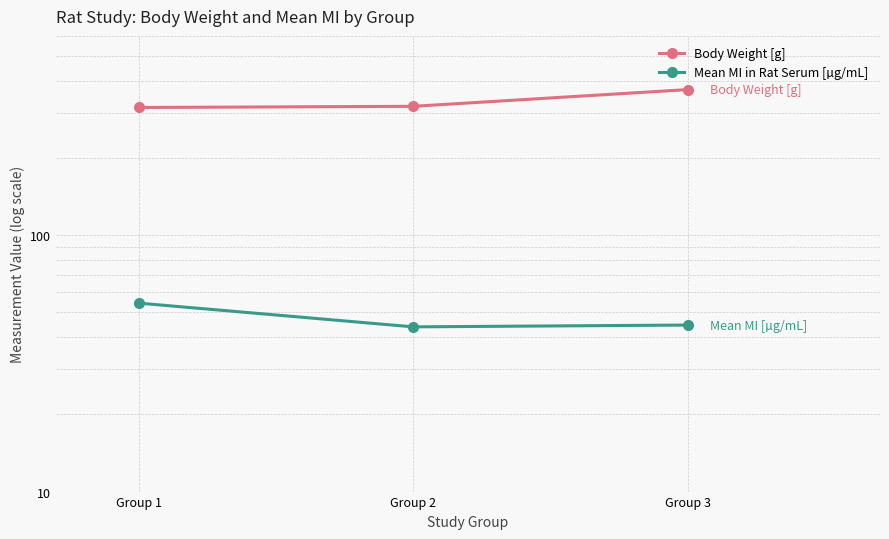

Rank the series by their average value, from lowest to highest.

Mean MI in Rat Serum [µg/mL], Body Weight [g]